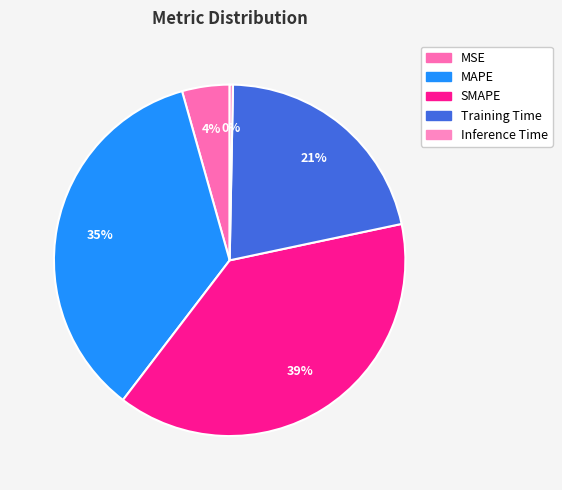

How many segments does this pie chart have?

5